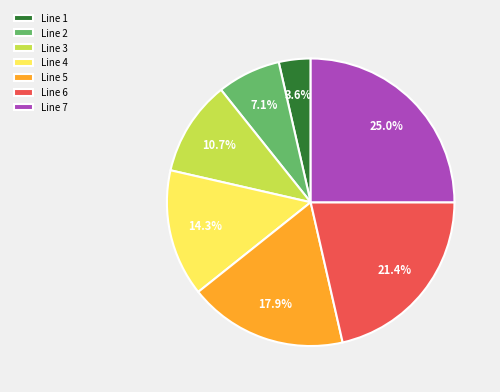

To the nearest percent, what percentage of the pie is Line 3?

11%